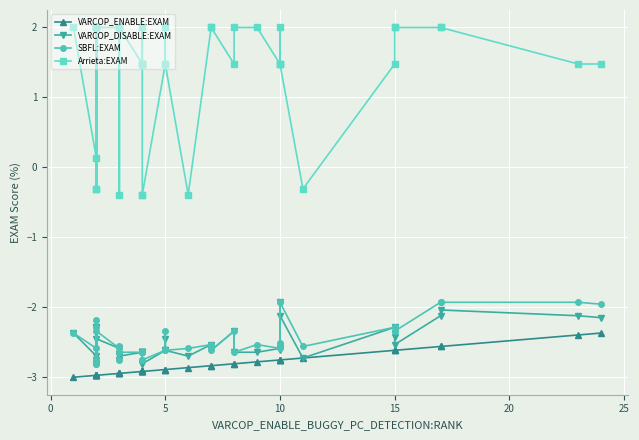

True or false: SBFL:EXAM and VARCOP_ENABLE:EXAM intersect in this chart.

False